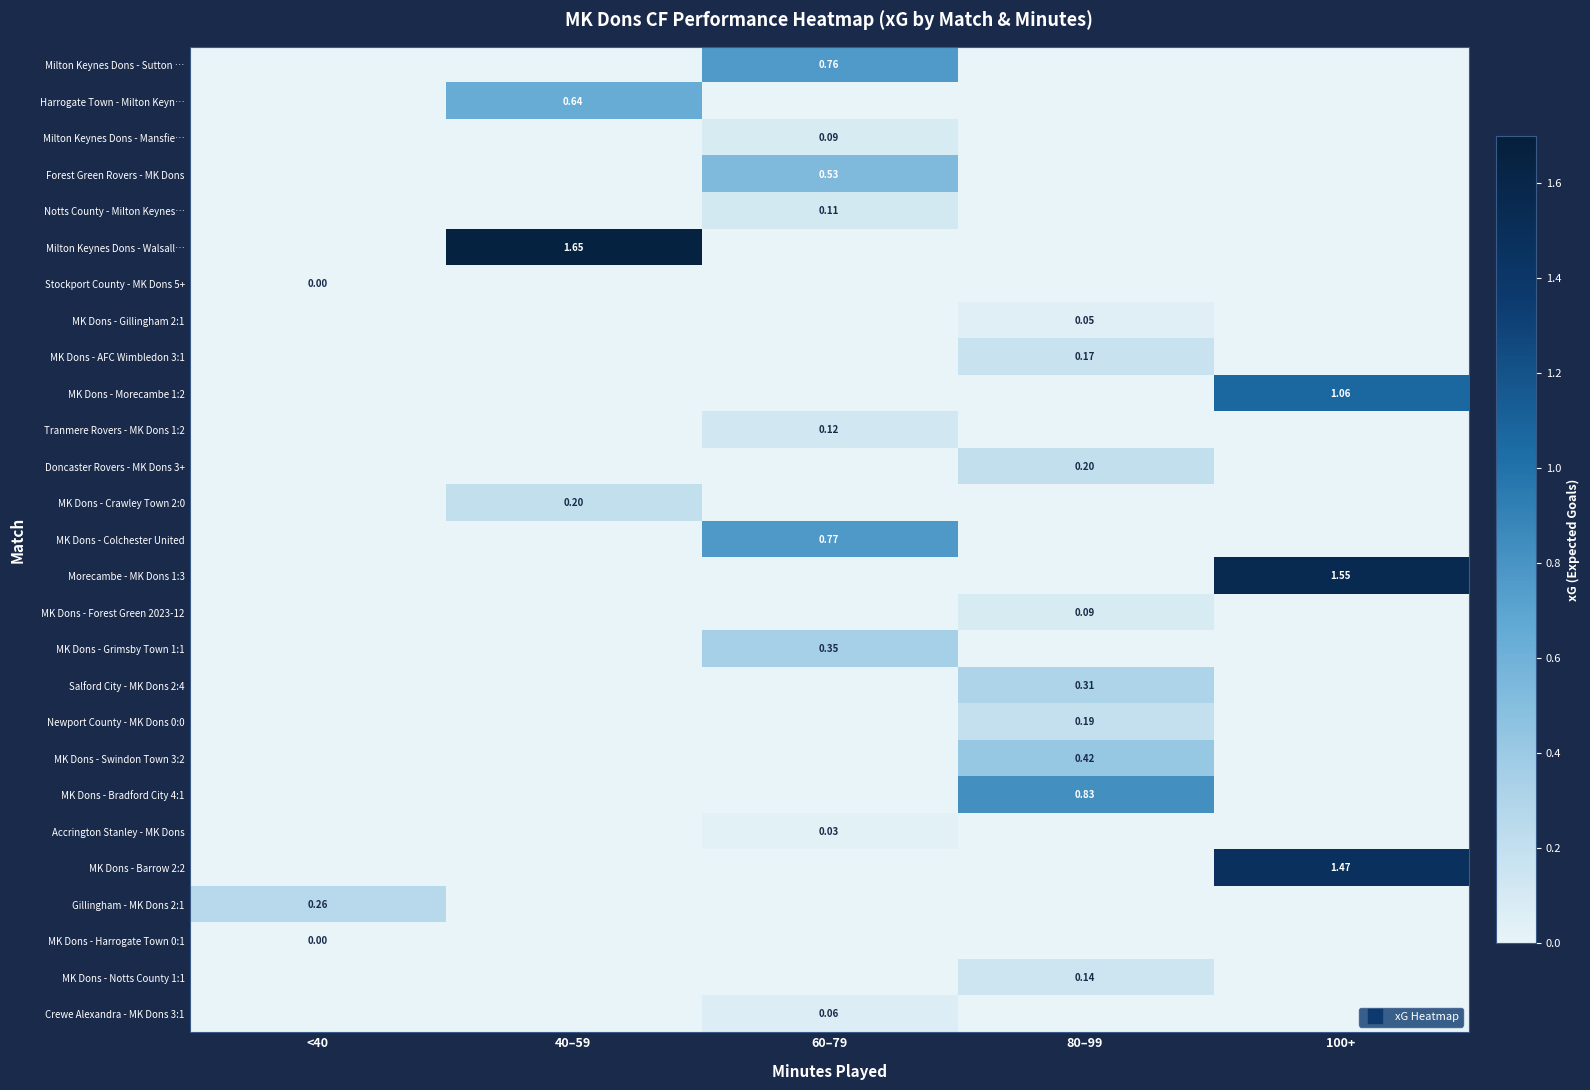

What is the difference between the Forest Green Rovers - MK Dons values at 100+ and 60–79?

0.5